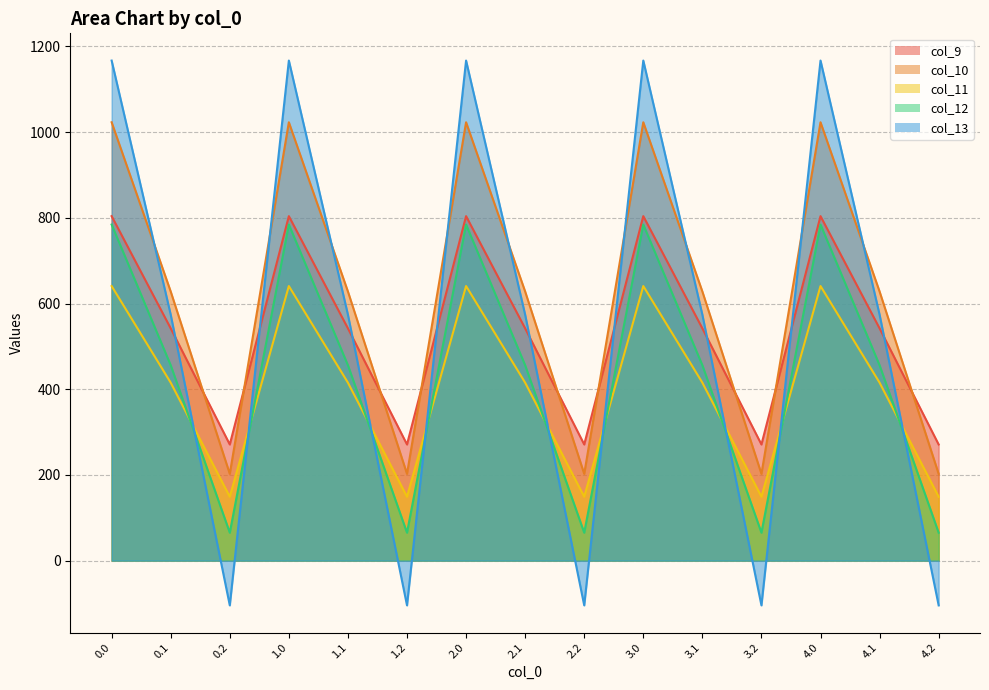

How many series are shown in this chart?

5